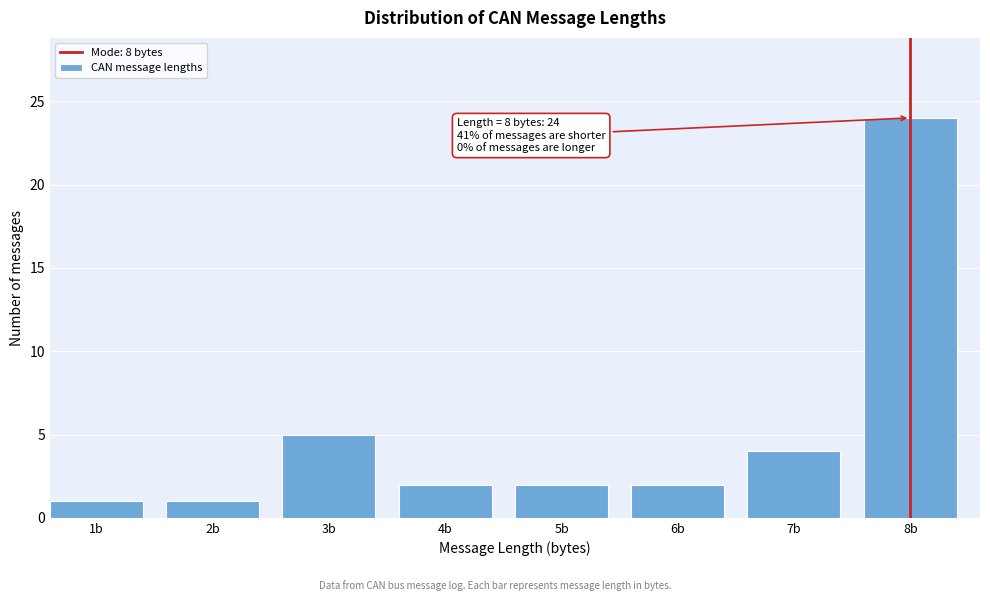

Reading left to right, what are all the values shown in this chart?

1b=1	2b=1	3b=5	4b=2	5b=2	6b=2	7b=4	8b=24